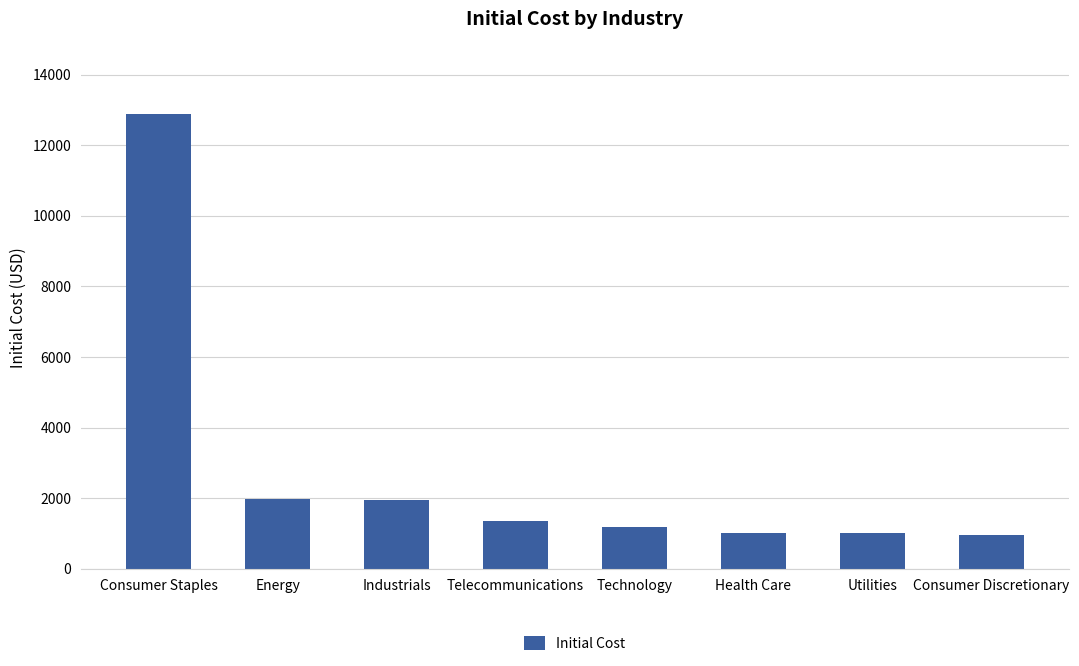

The chart shows a value of 2672.7 at Industrials. True or false?

False